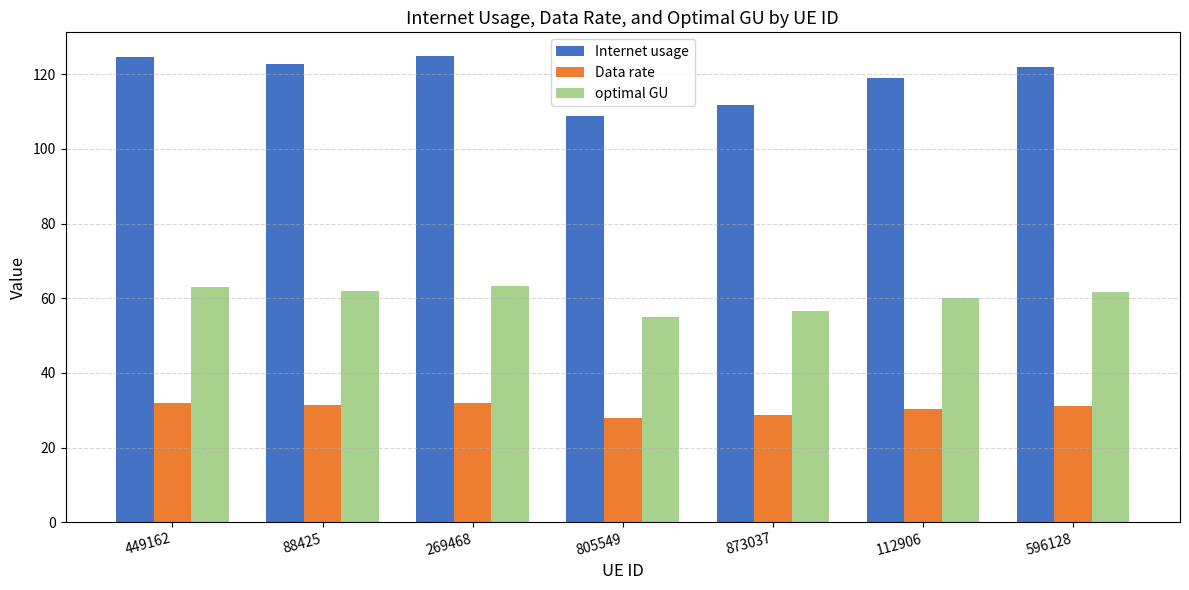

What is the total value across all series at 805549?

191.5